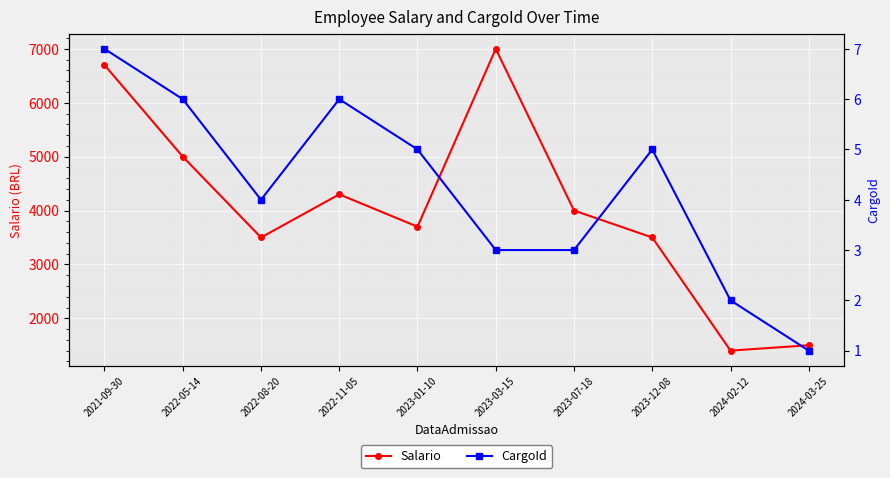

What is the difference between the second highest and minimum values in the Salario series?

5300